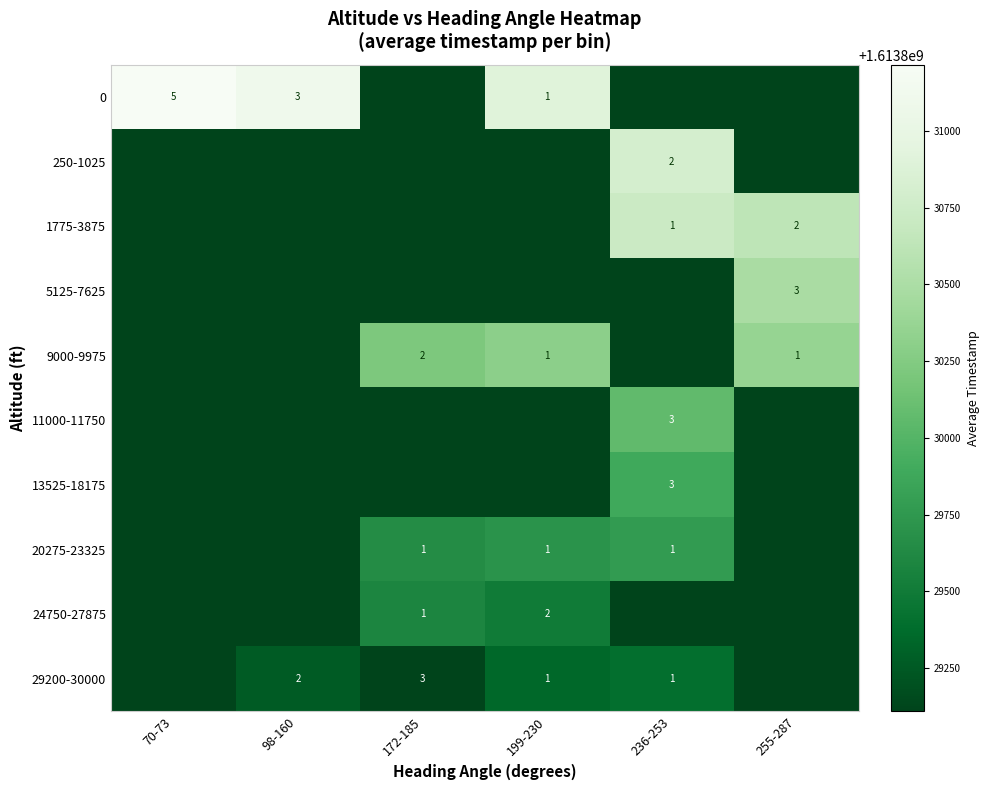

The 1775-3875 series shows 2293731358.9 at 70-73. True or false?

False